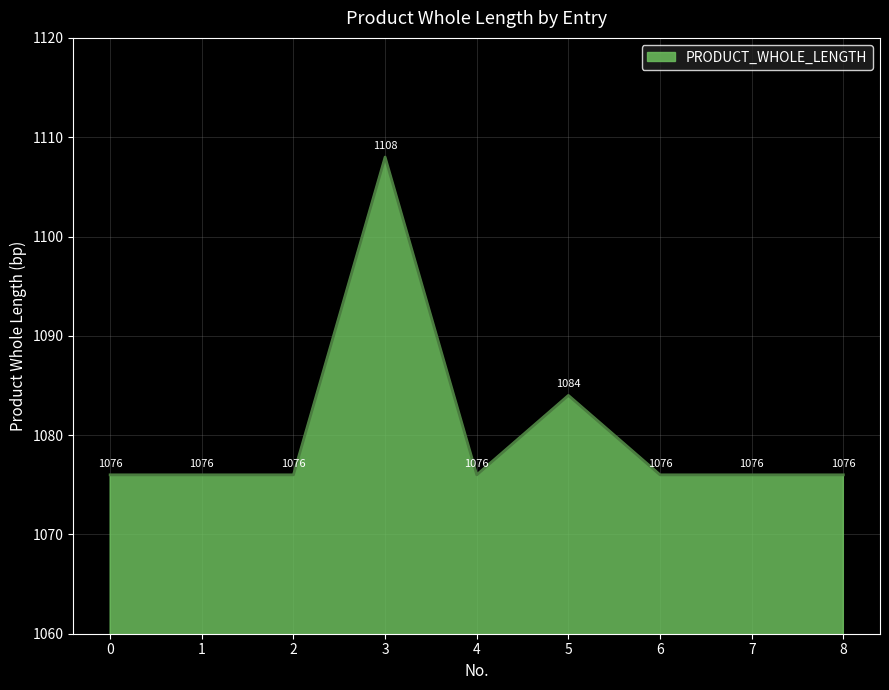

True or false: the data shows 1667 at 0.

False